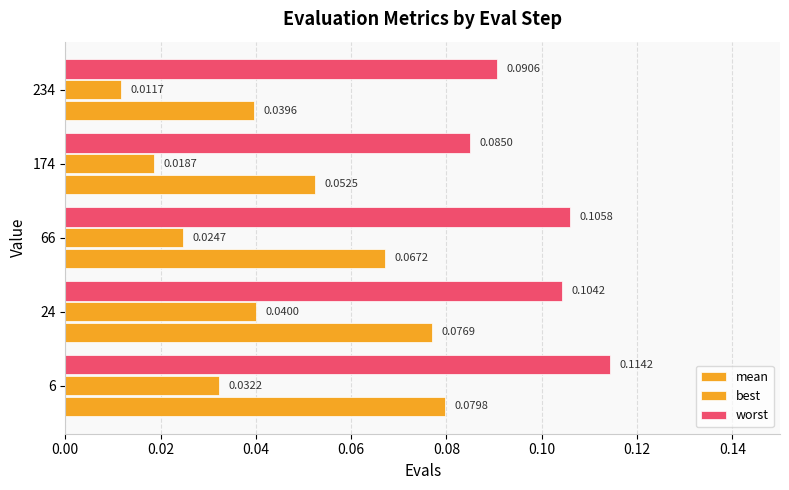

What is the minimum value for worst?

0.1